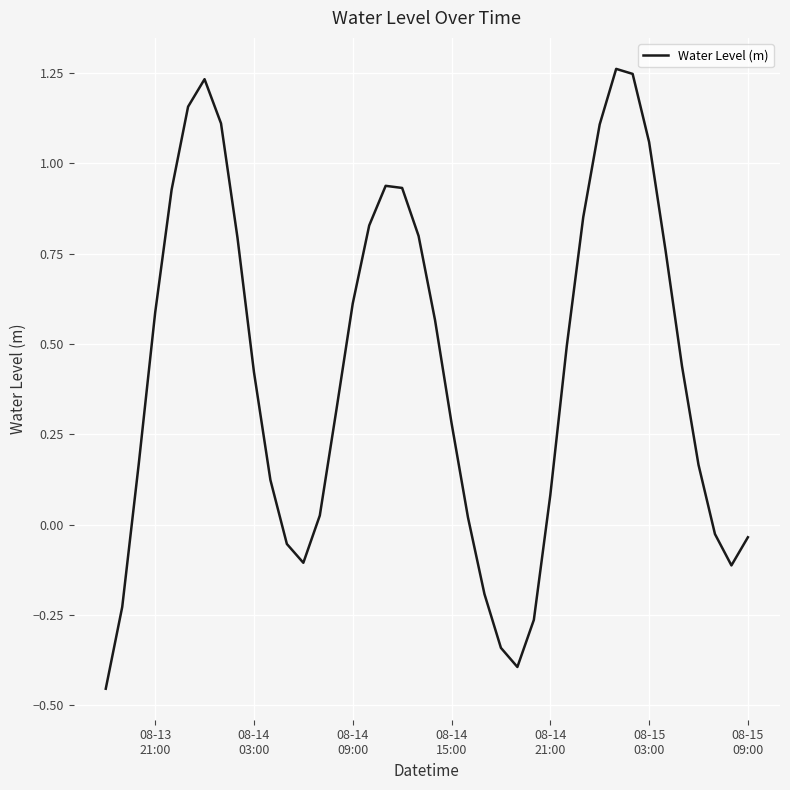

What is the difference between the maximum and minimum values?

1.7